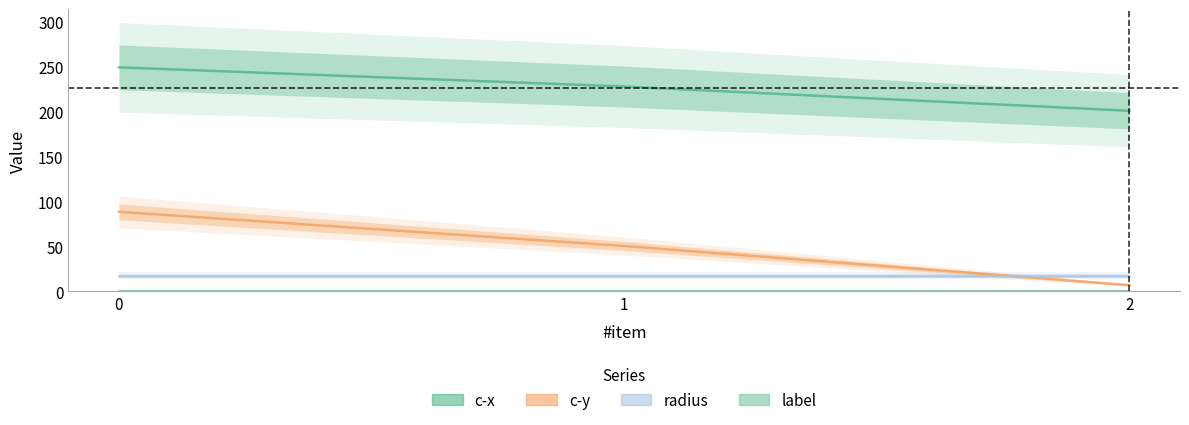

What is the average value of the c-y series?

48.7